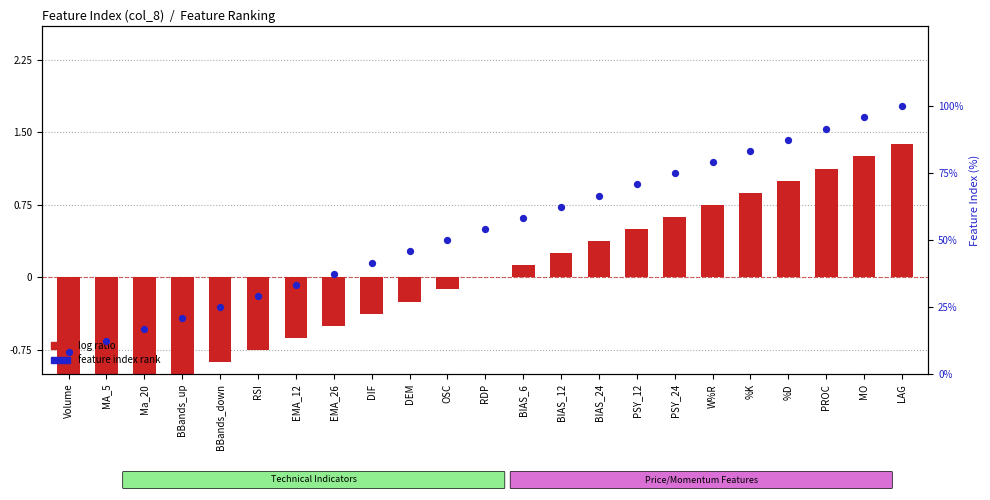

Which series reaches the maximum Y coordinate?

feature index rank